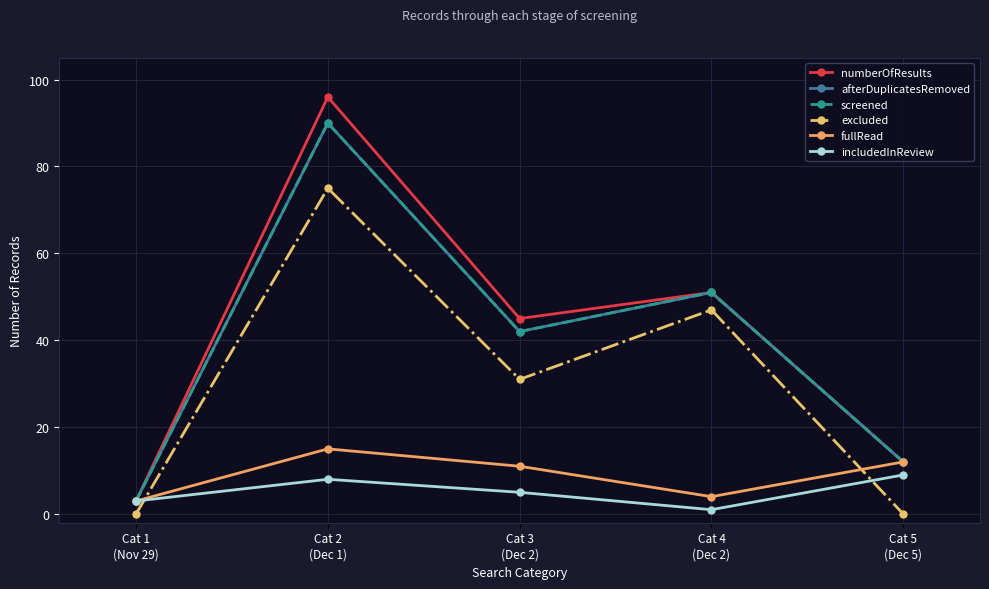

True or false: numberOfResults has a value of 45 at Cat 3
(Dec 2).

True